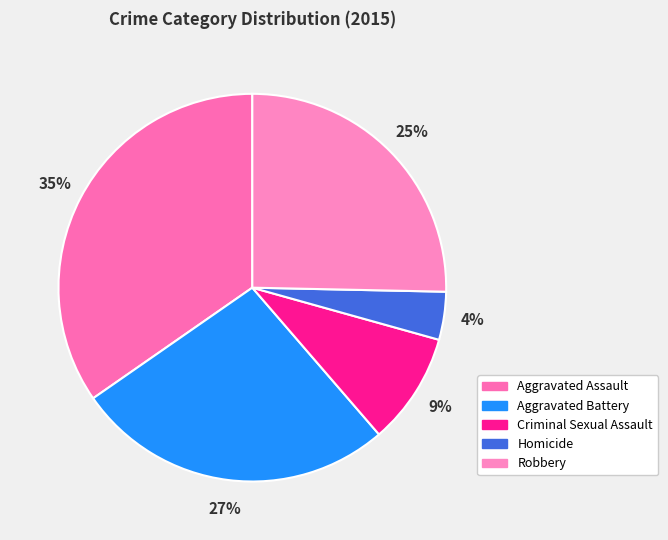

Does Aggravated Assault account for over 50% of the chart?

No